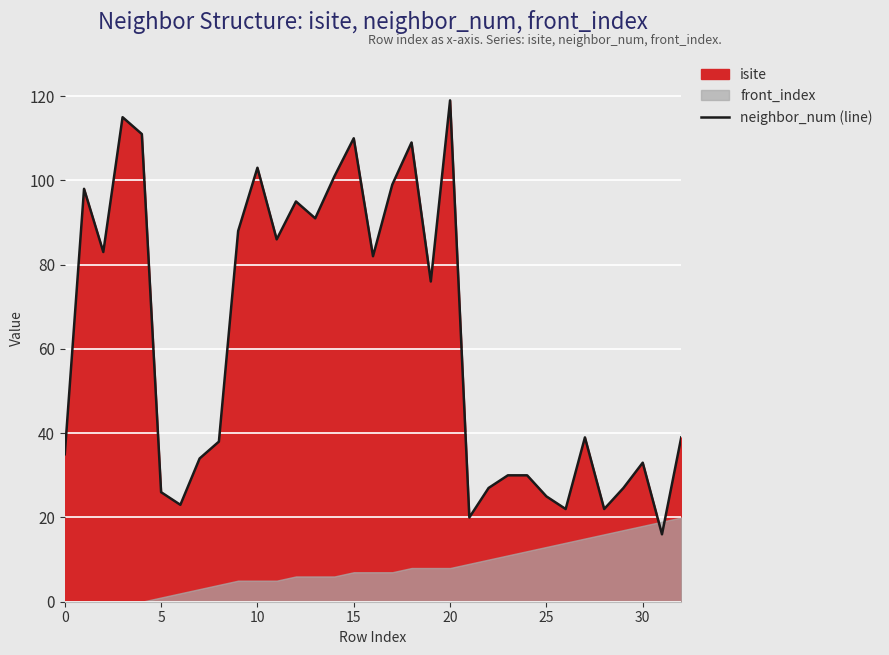

What is the approximate value at 24, to the nearest 50?

50